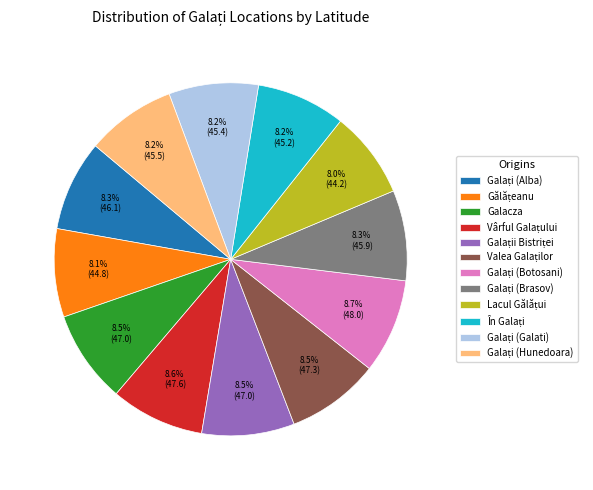

Is there any slice that represents more than half of the pie?

No